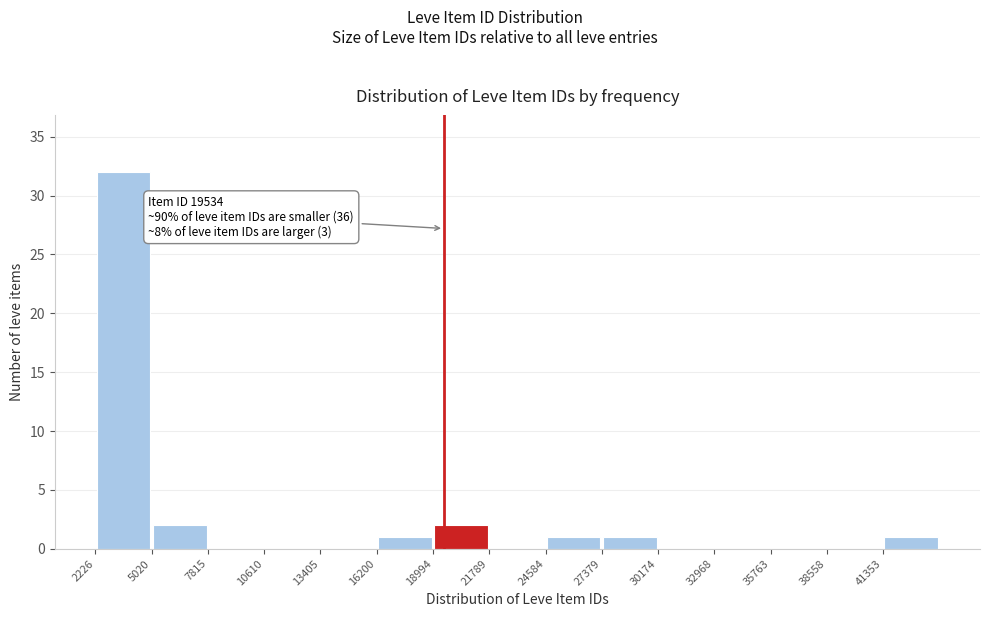

Over which range of the x-axis is the bar tallest?

2000 to 5000